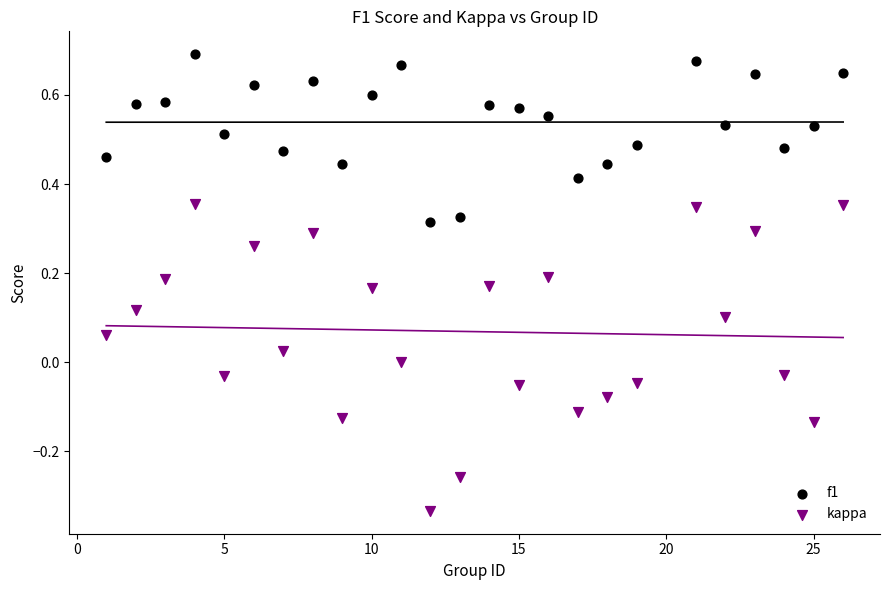

Which series has the largest Y range (max minus min)?

kappa